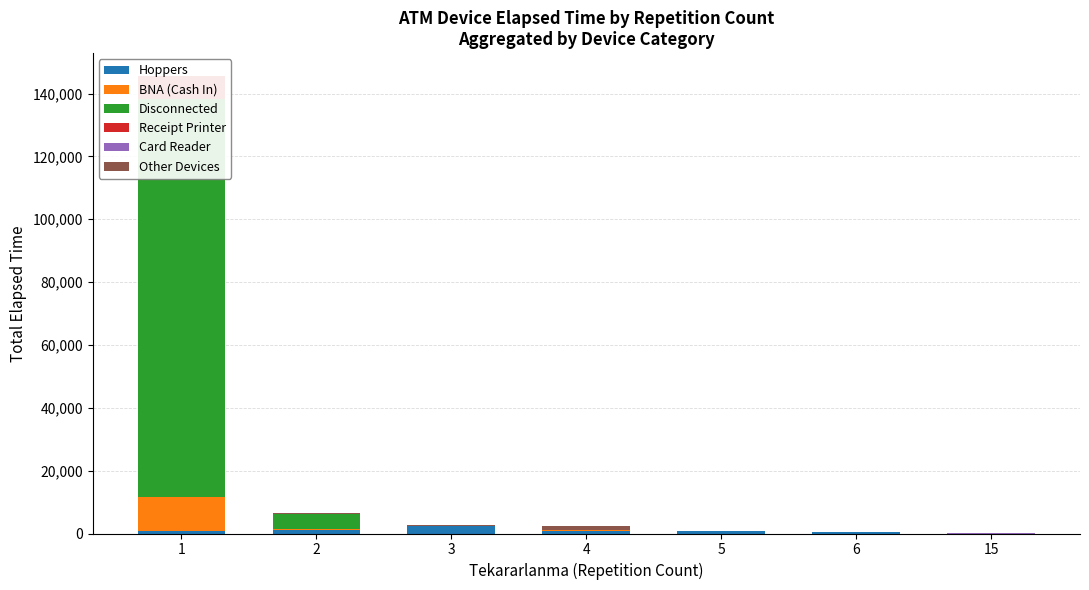

What is the average value of the Other Devices series?

281